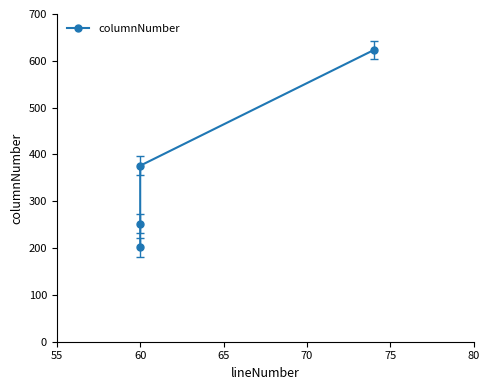

What is the value of the 4th point from the left?

623